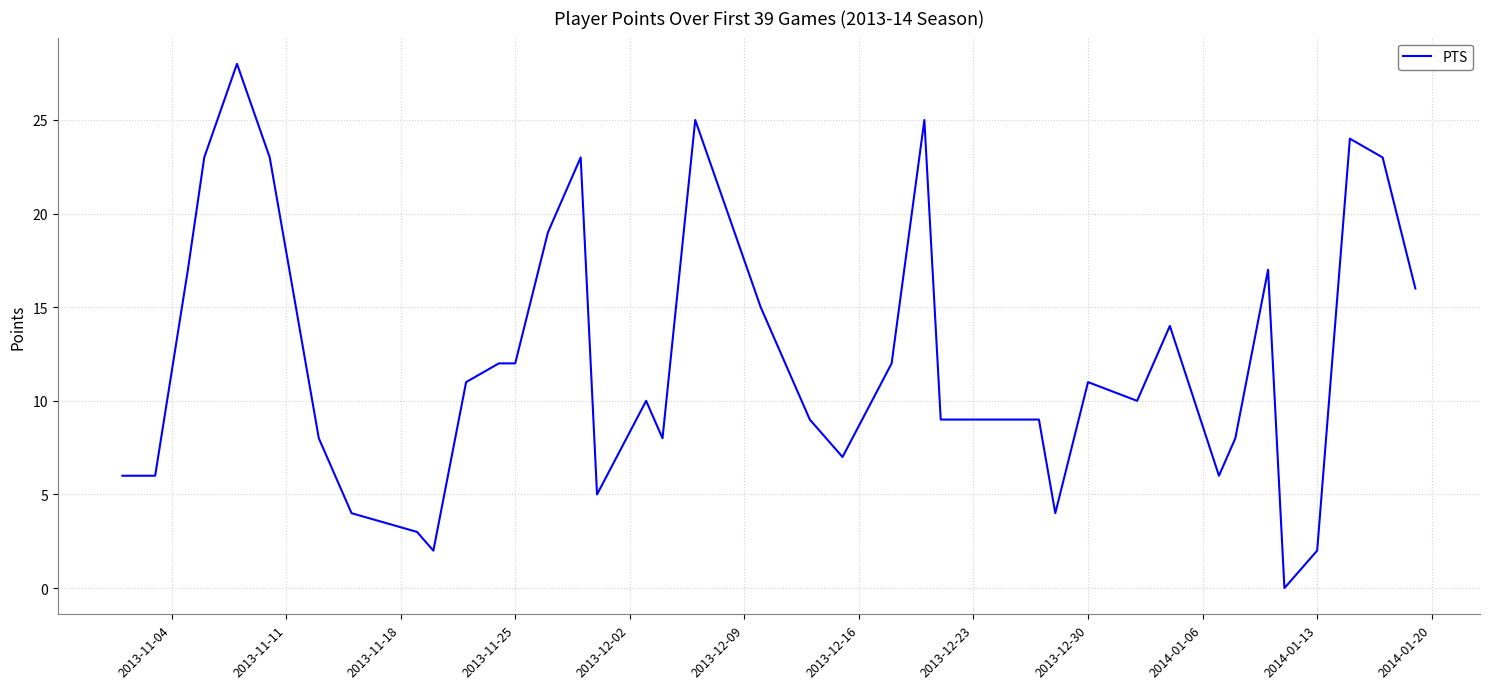

What is the greatest value displayed?

28